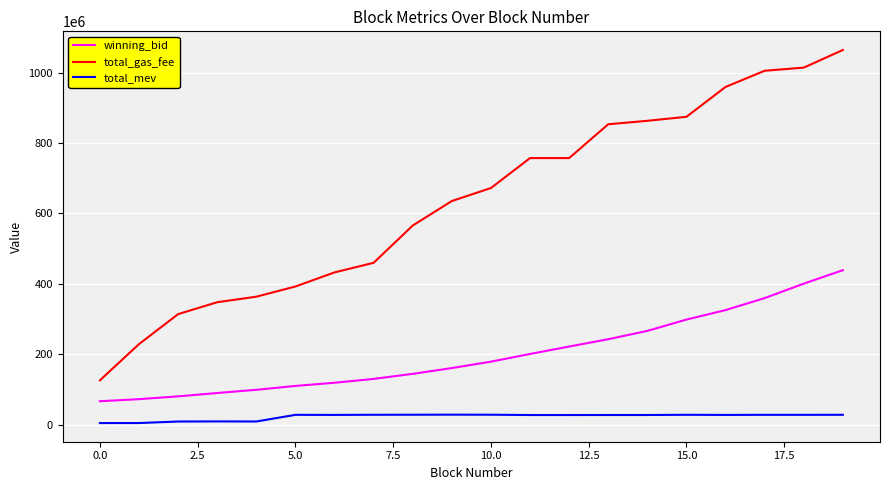

True or false: total_mev and winning_bid cross at least once.

False